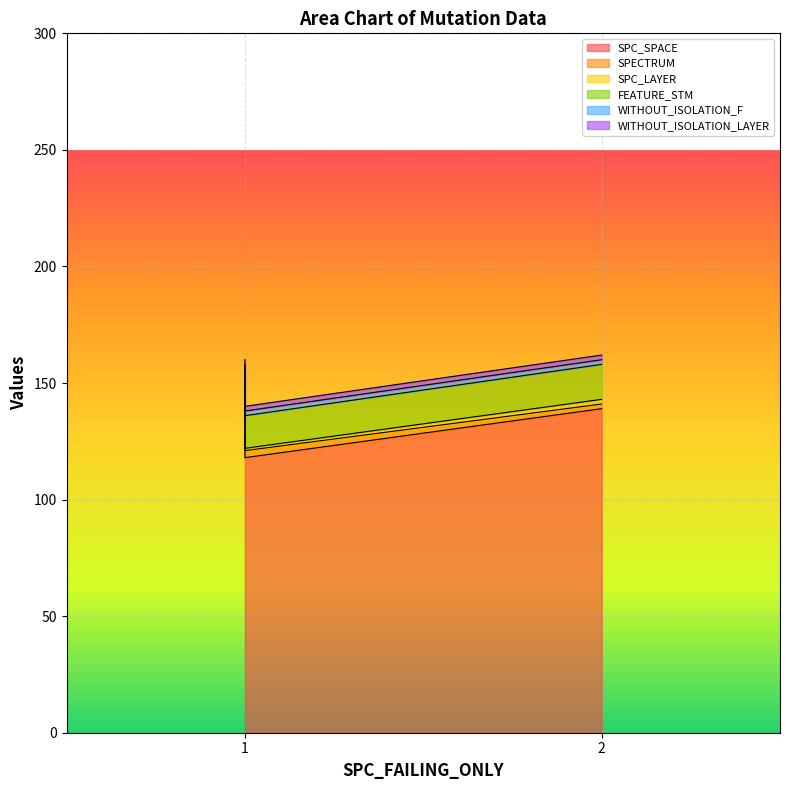

How many lines are shown in the chart?

6